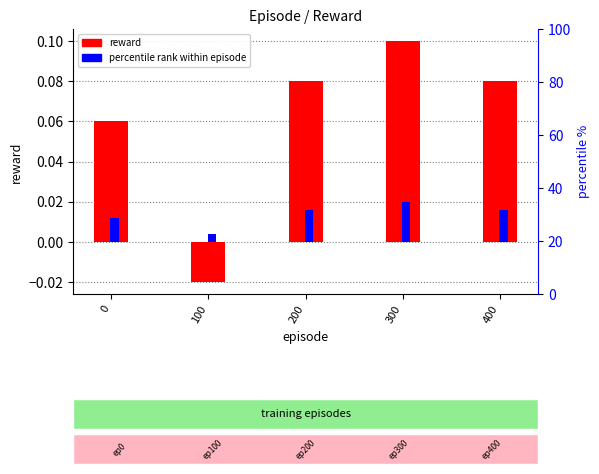

Which series has the largest total across all categories?

reward